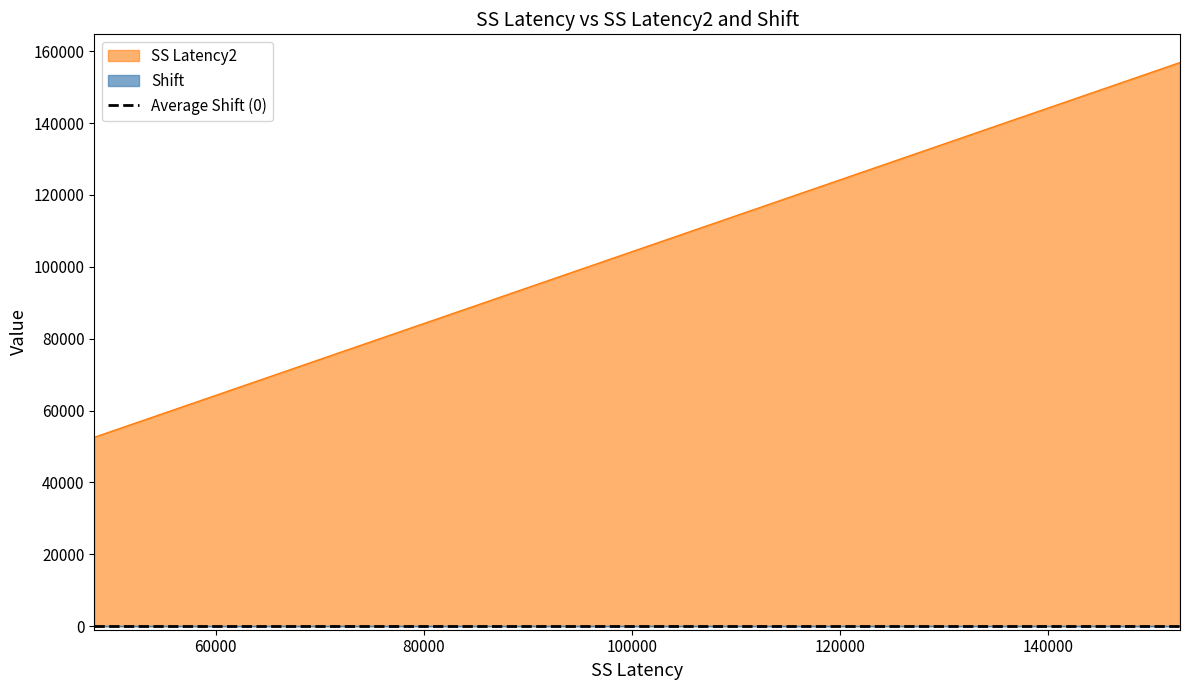

How many lines are shown in the chart?

1